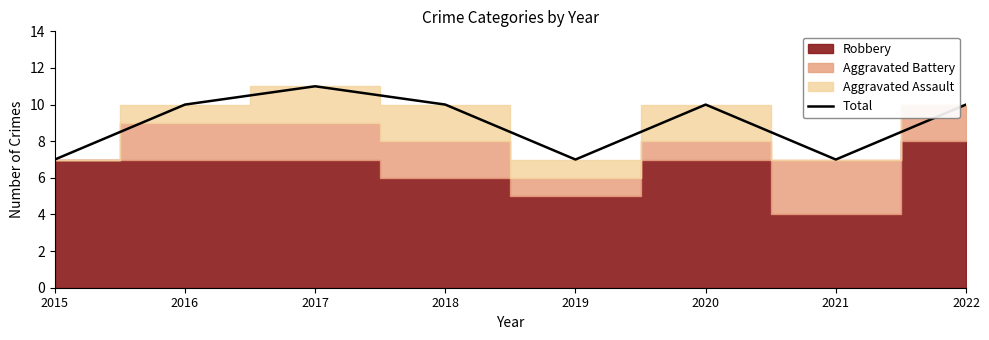

Where is the first local maximum?

2017